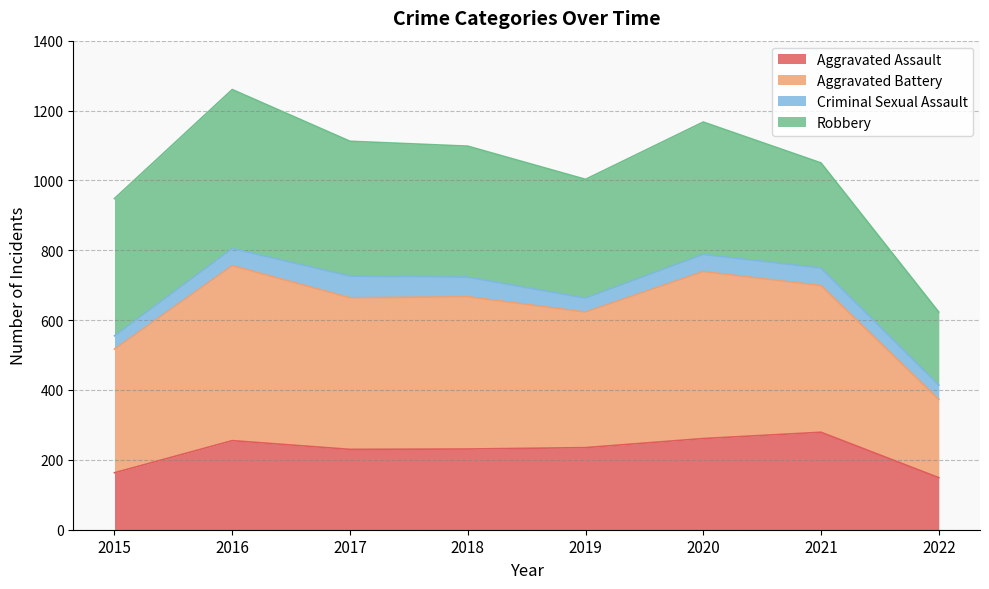

What is the total value across all series at 2015?

948